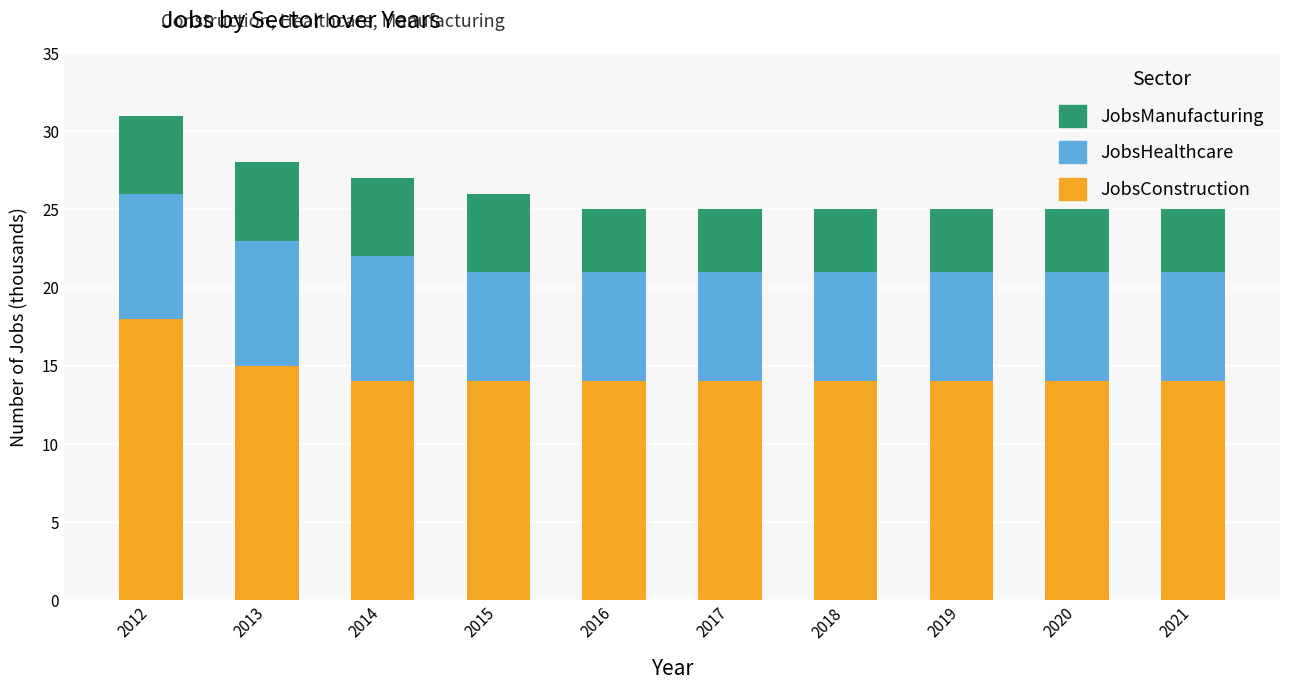

How many series are shown in this chart?

3